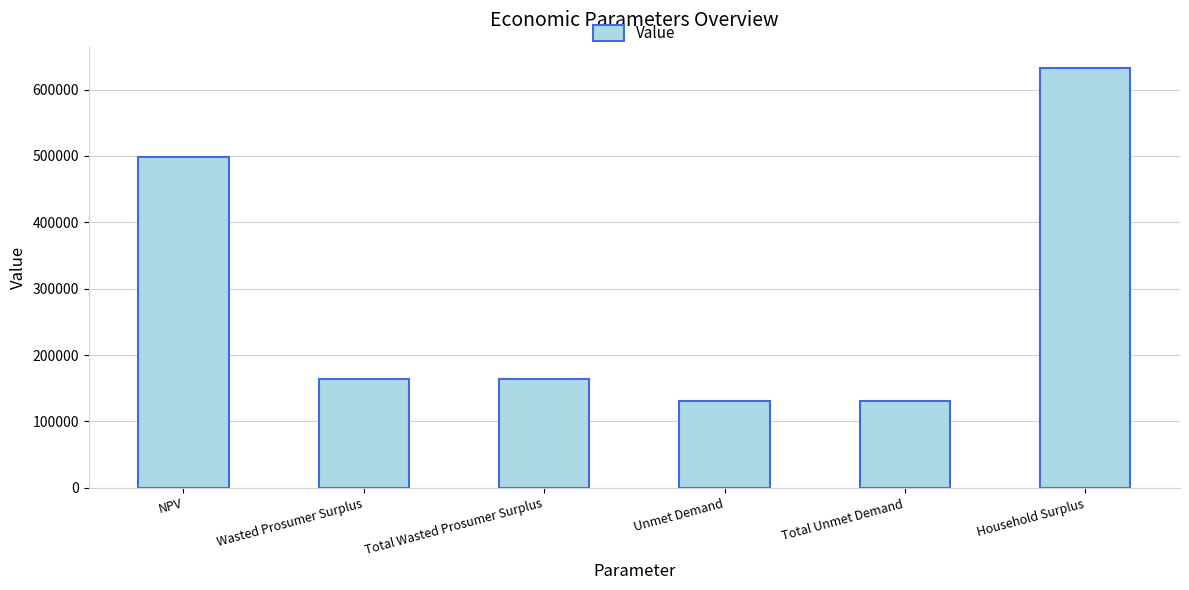

Reading left to right, transcribe all the data shown in this chart.

NPV=498046.1	Wasted Prosumer Surplus=164662.4	Total Wasted Prosumer Surplus=164662.4	Unmet Demand=130405.2	Total Unmet Demand=130405.2	Household Surplus=632778.5